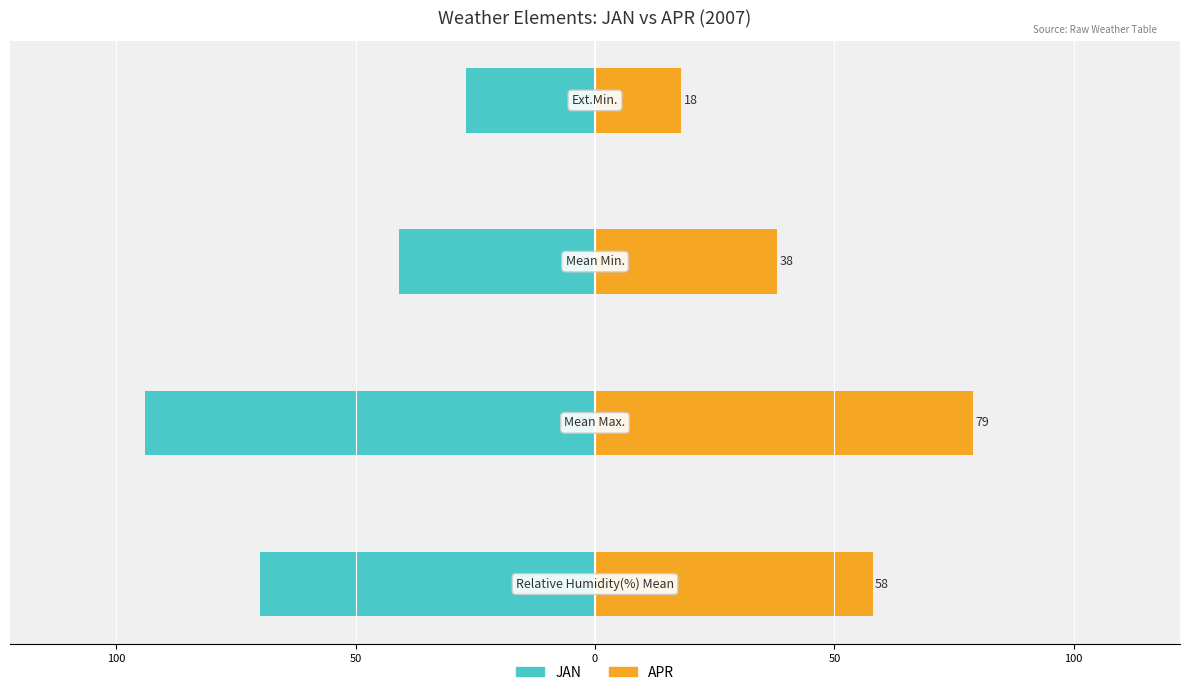

How many bars are there in total?

8